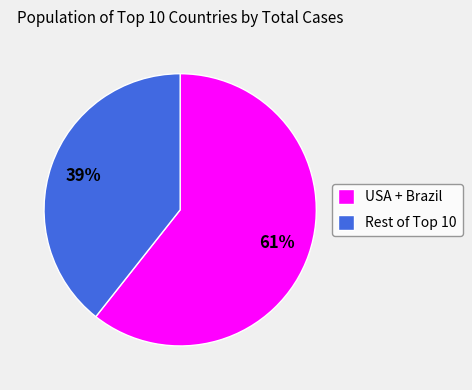

To the nearest percent, what portion does USA + Brazil represent?

61%